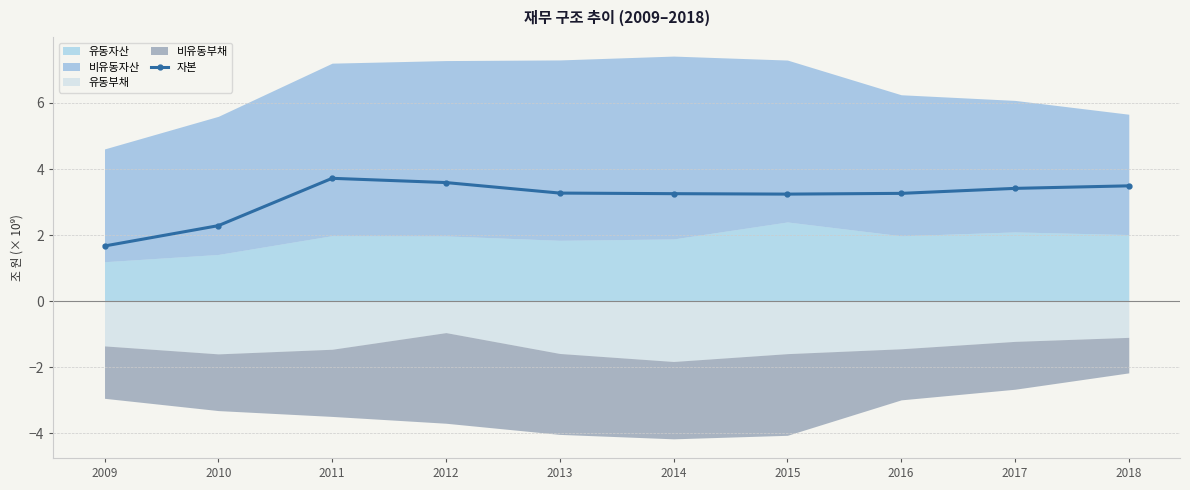

Which has a higher value, 2015 or 2010?

2015